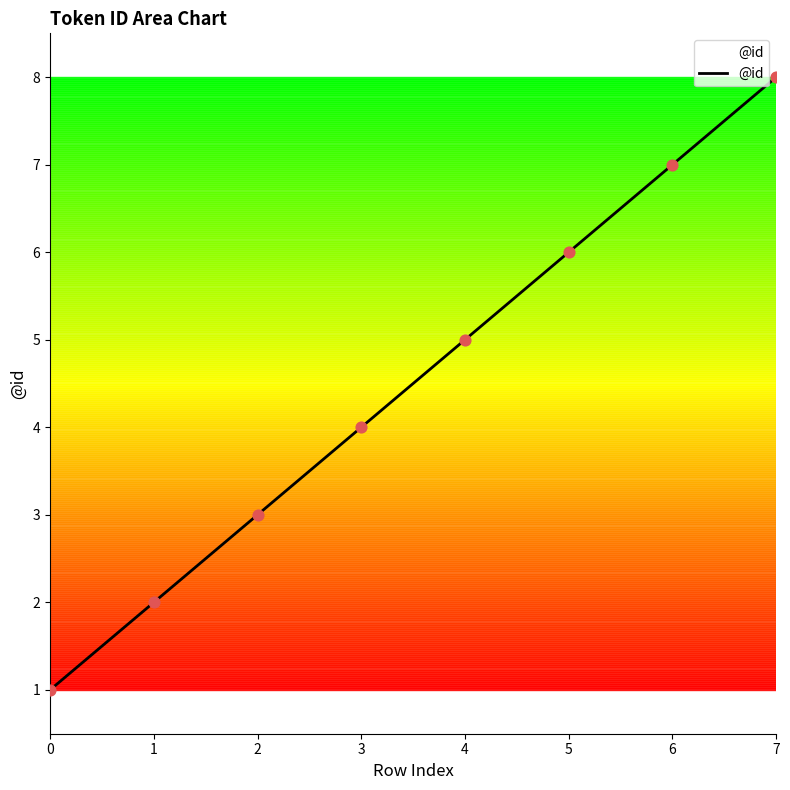

What is the change in value from 1 to 6?

+5